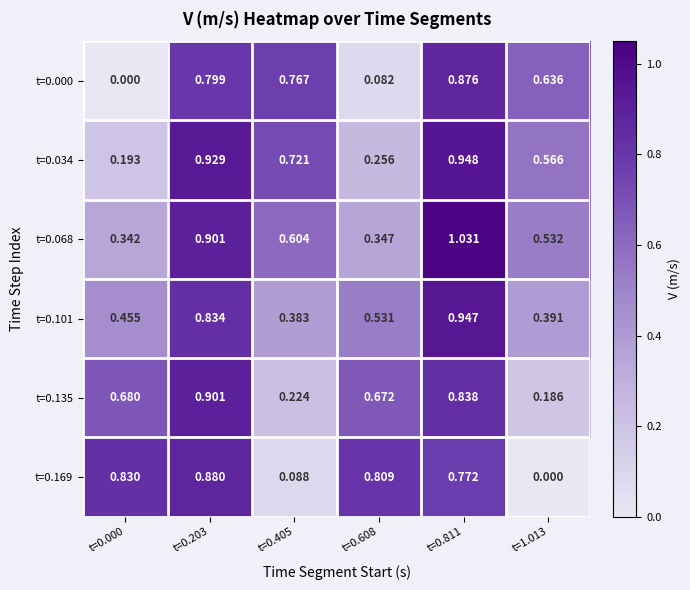

Is the value of t=0.000 at t=0.203 greater than the value of t=0.034 at t=0.405?

Yes